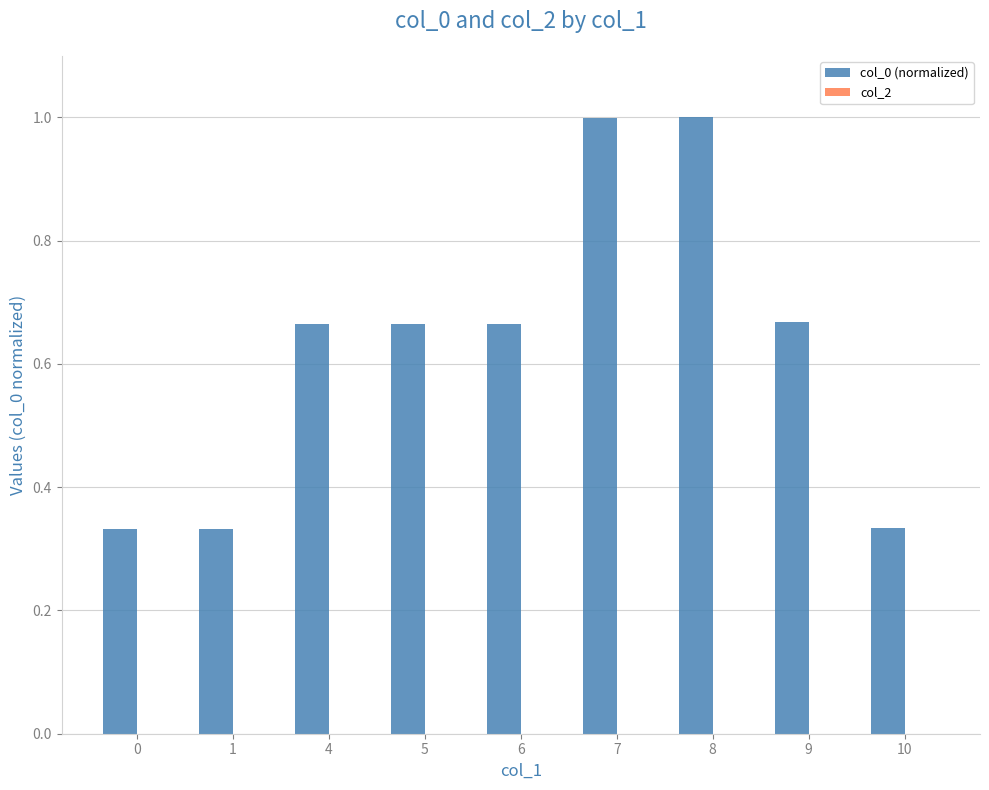

The value at 7 is 1.0. True or false?

True